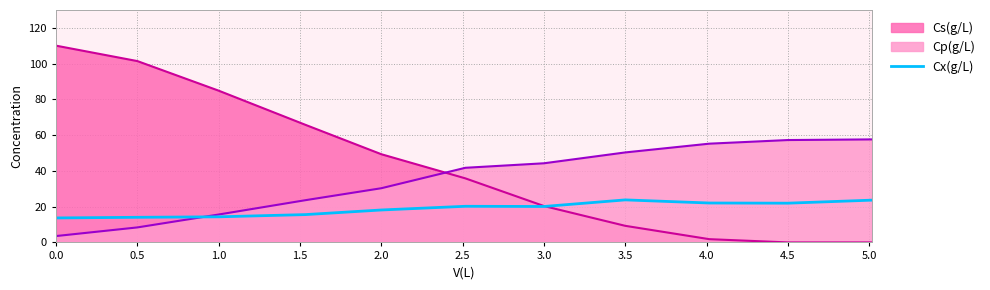

What is the greatest value displayed?

110.0